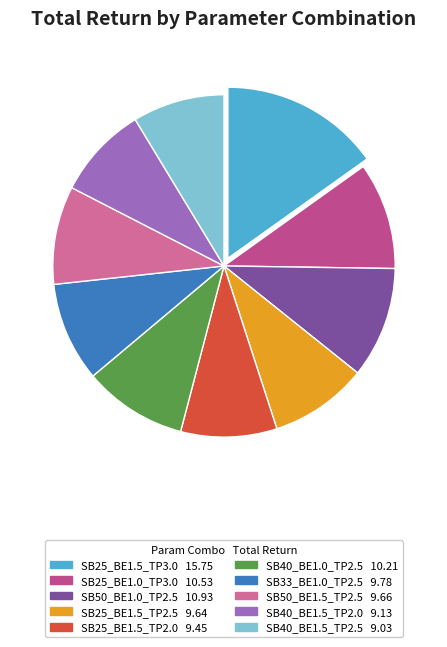

How many slices are in this pie chart?

10